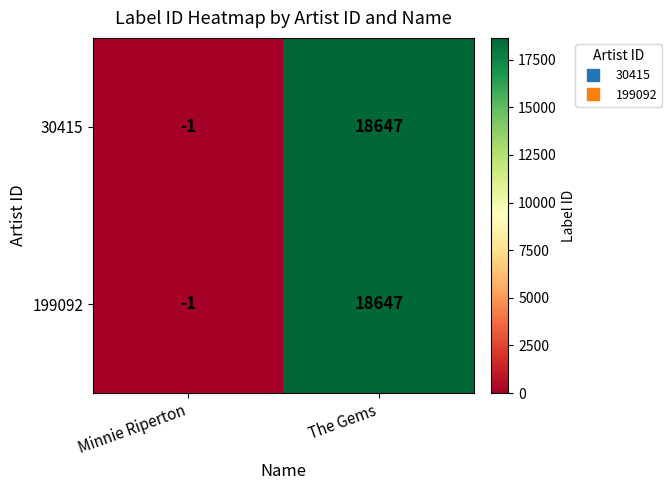

How many series are shown in this chart?

2